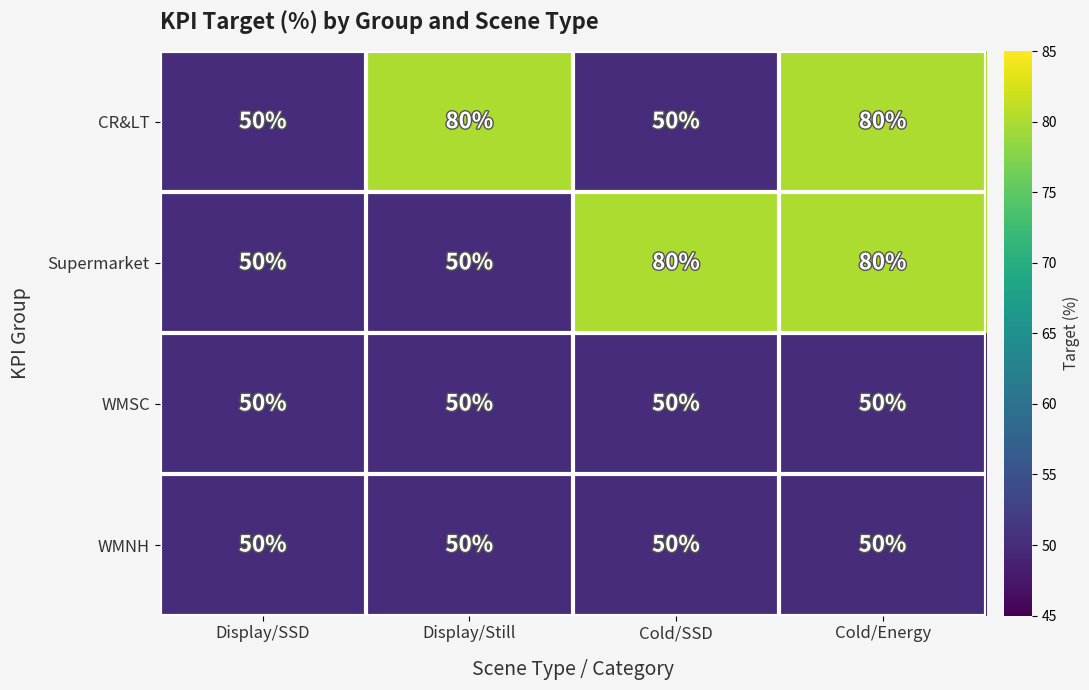

Is it true that Supermarket equals 50 at Display/Still?

True